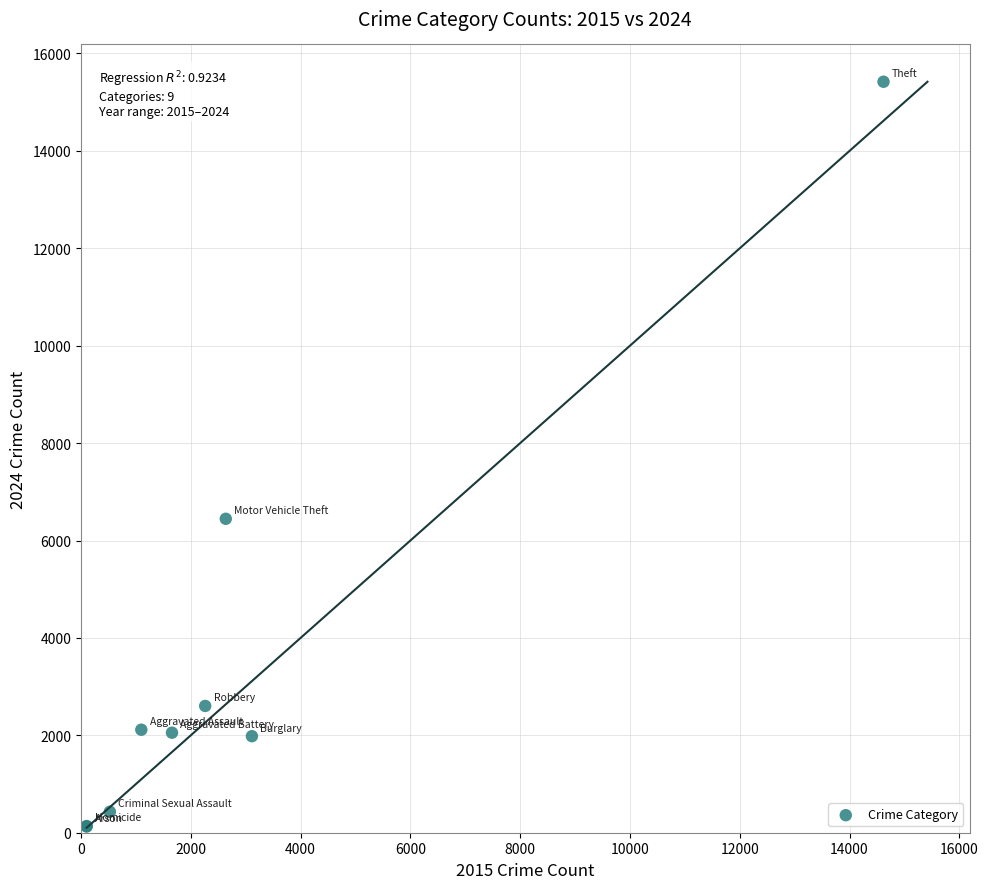

What Y value in the scatter plot is closest to 7774?

6446